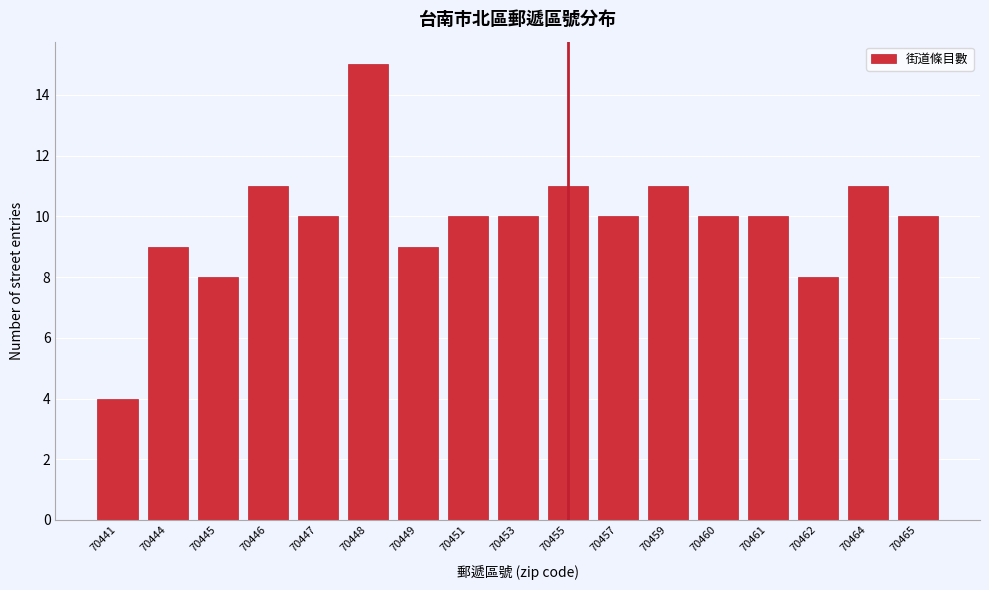

Reading left to right, extract all data points from this chart.

70441=4	70444=9	70445=8	70446=11	70447=10	70448=15	70449=9	70451=10	70453=10	70455=11	70457=10	70459=11	70460=10	70461=10	70462=8	70464=11	70465=10